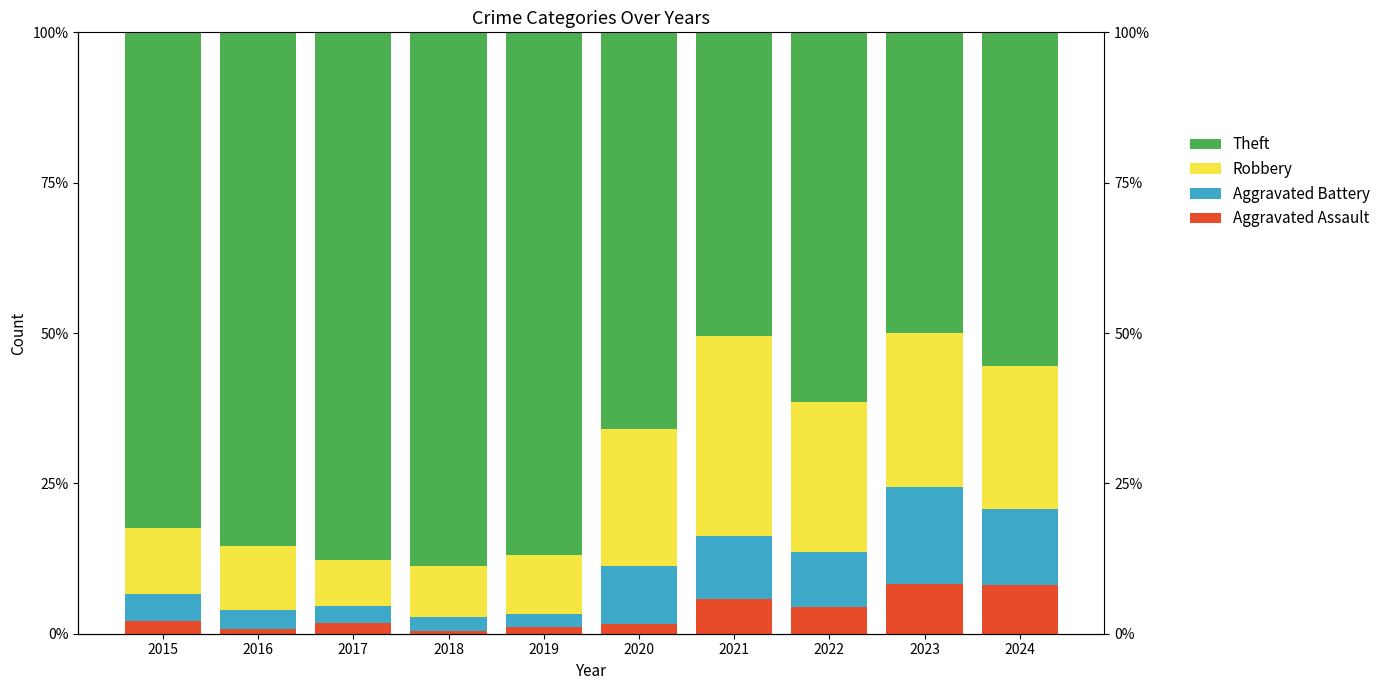

What is the total value across all series at 2018?

100.0